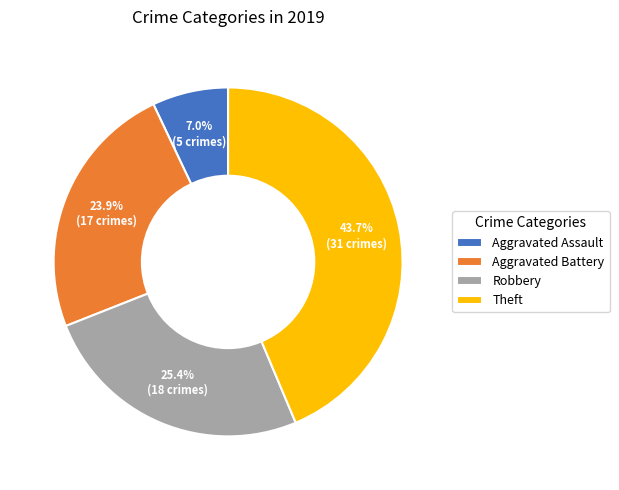

Does any single category account for the majority?

No